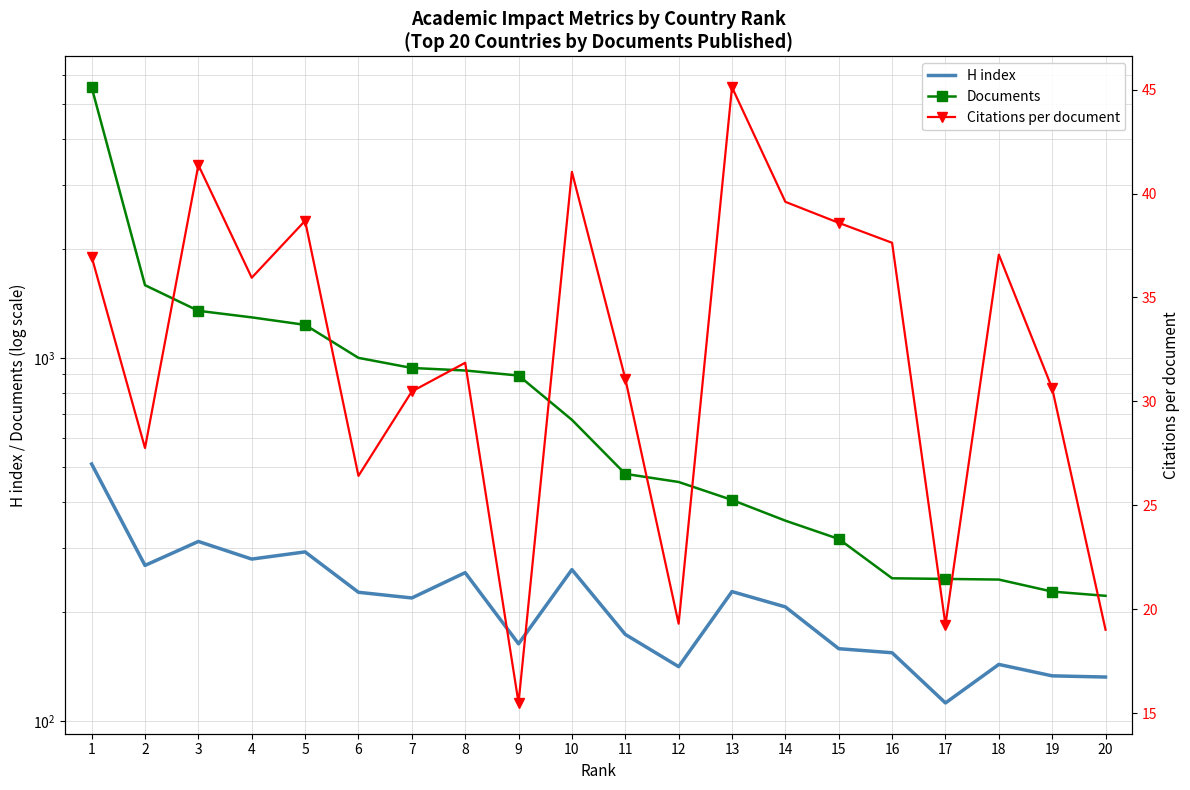

What is the spread (max minus min) of values at 5?

1194.3